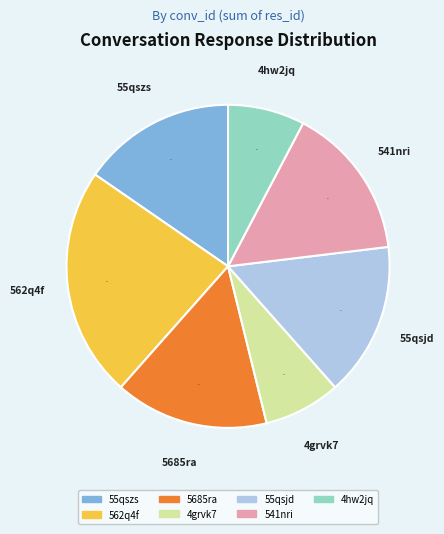

Is the sum of 562q4f and 55qszs greater than half?

No